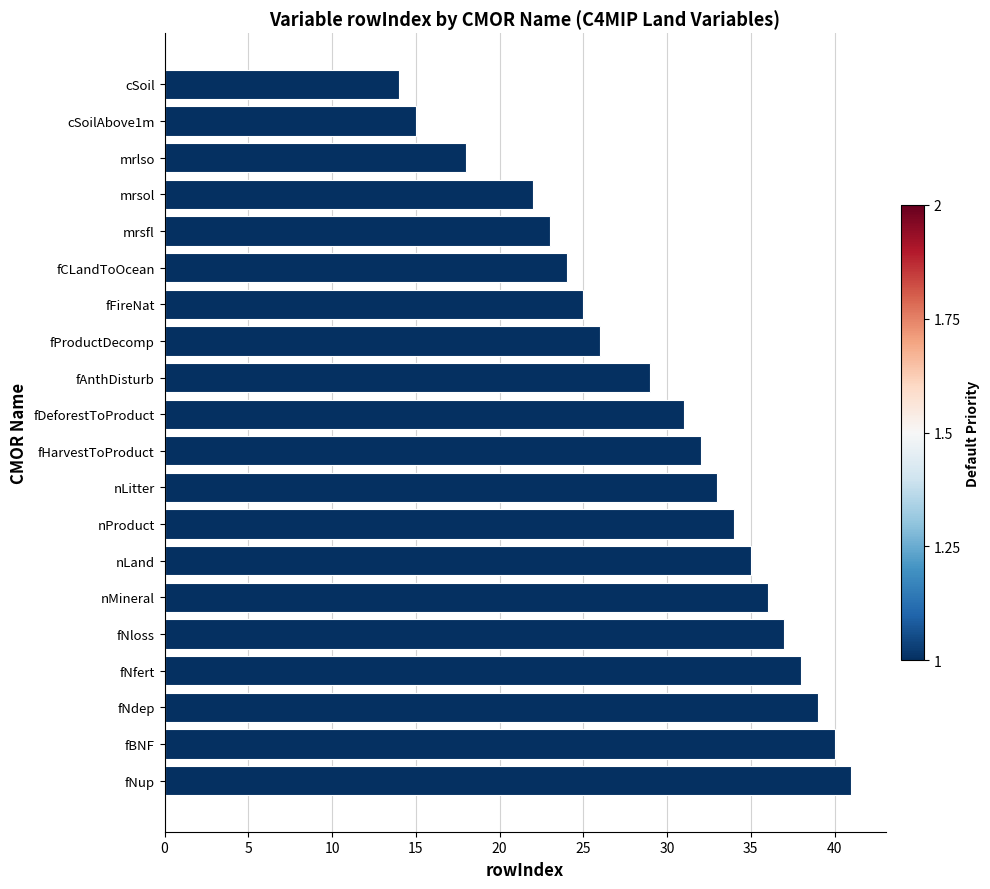

What is the difference between the maximum and minimum values?

27